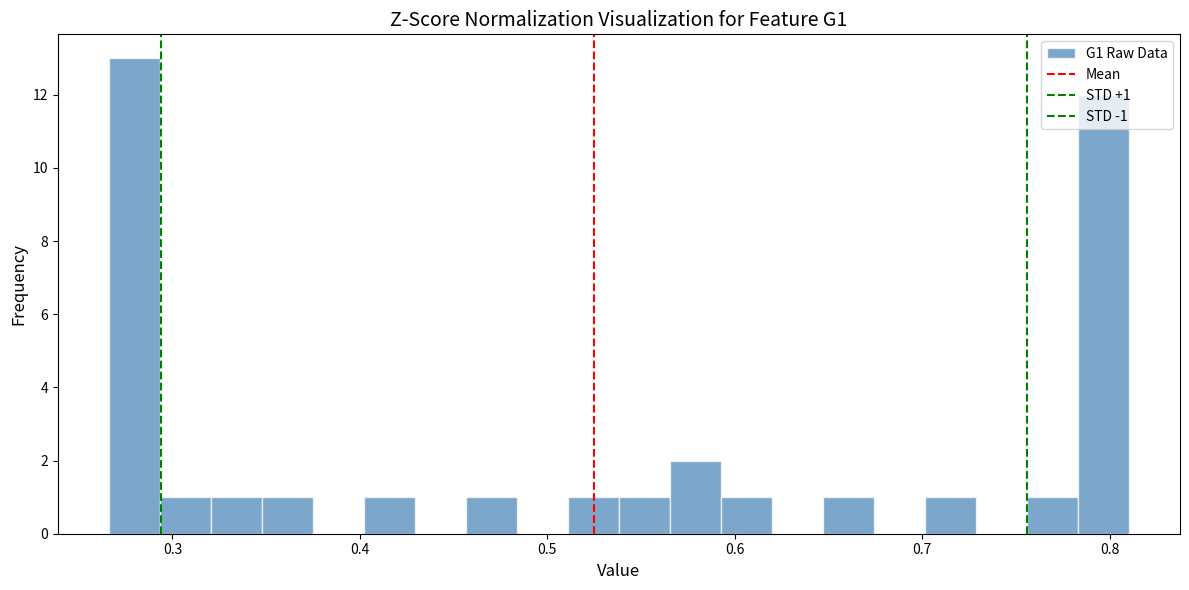

Read against the x-axis, roughly where is the centre of the tallest bar?

0.28